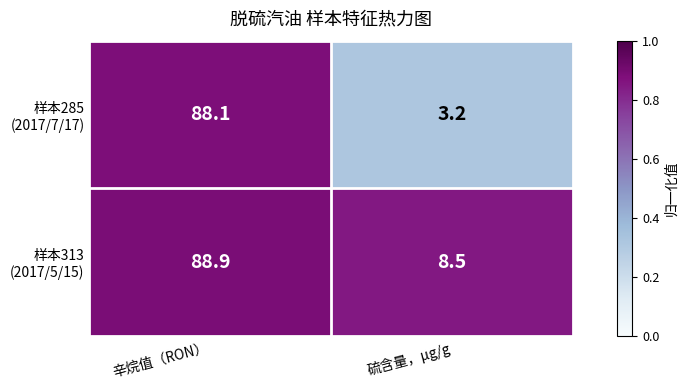

What is the difference between the highest and lowest values at 辛烷值（RON）?

0.8